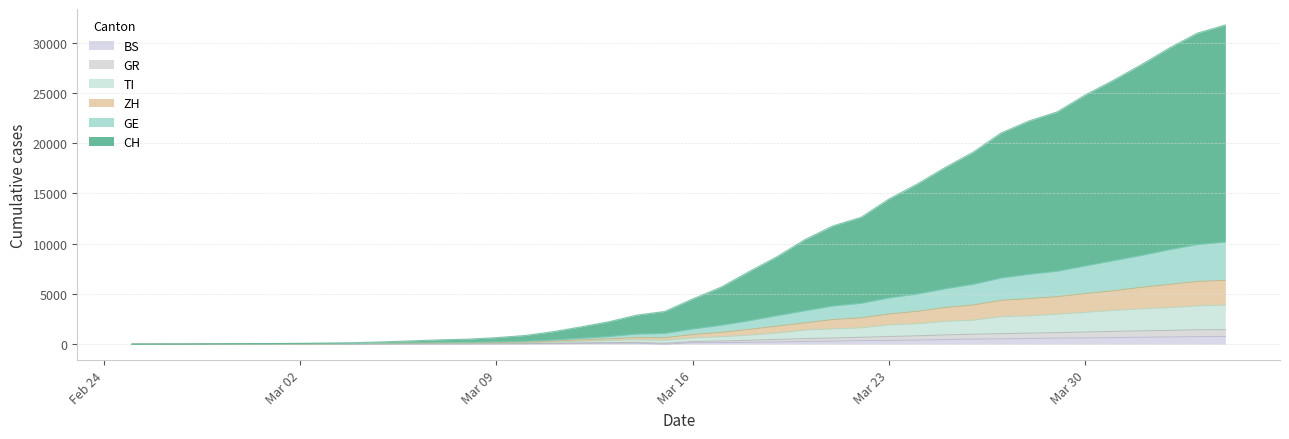

How many values in ZH are above zero?

39